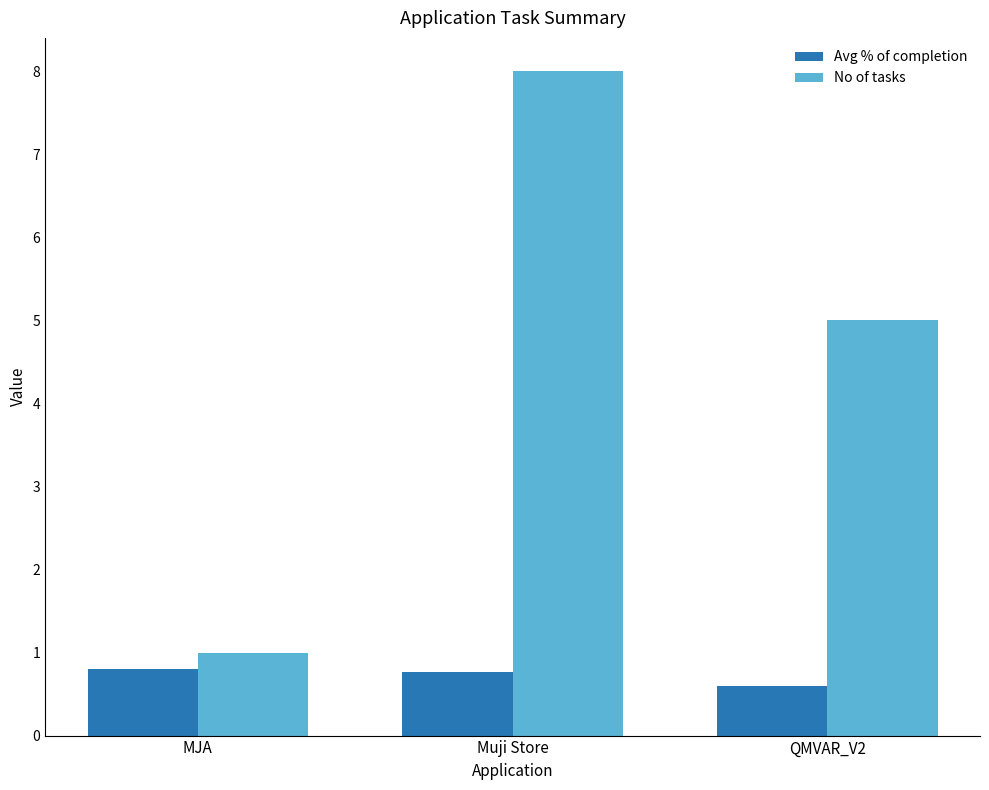

Is it true that Avg % of completion equals 1.1 at Muji Store?

False